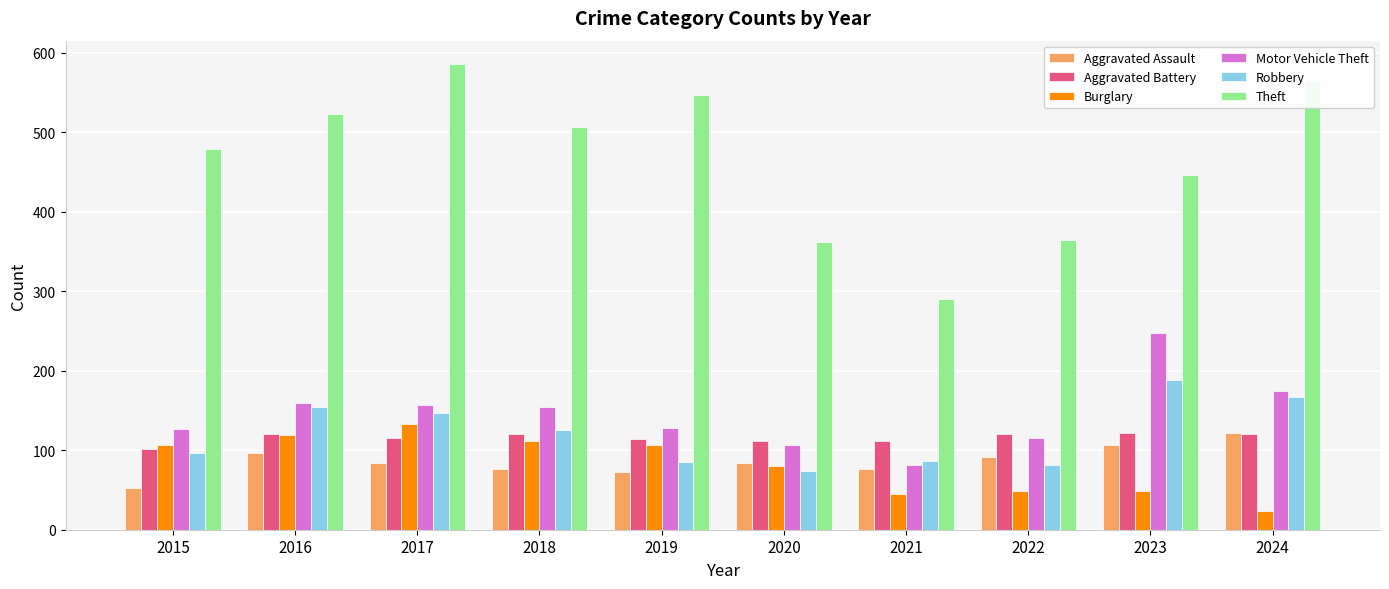

What is the total value across all series at 2015?

964